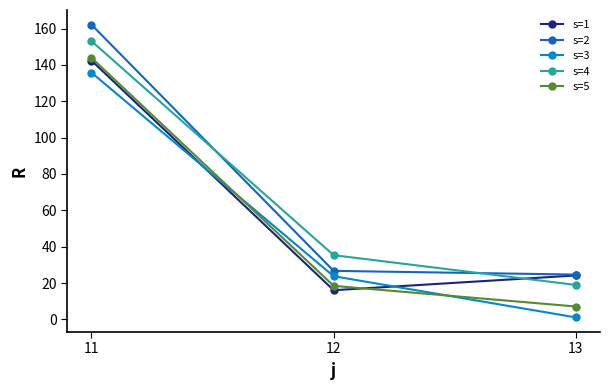

At which category does the chart reach its peak across all series?

11